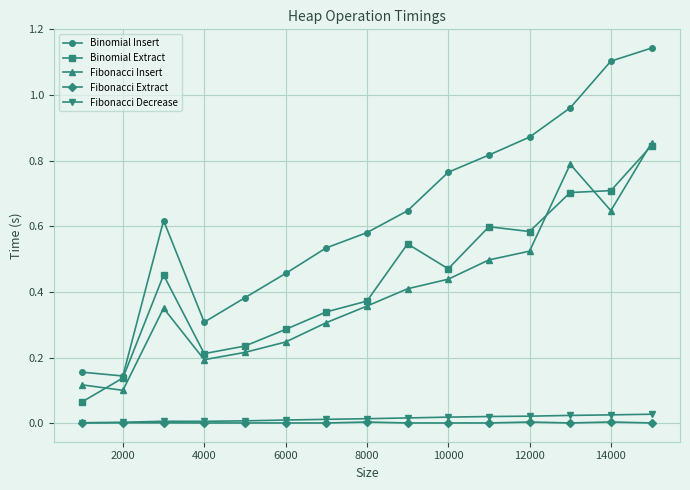

True or false: Binomial Extract and Fibonacci Decrease cross at least once.

False